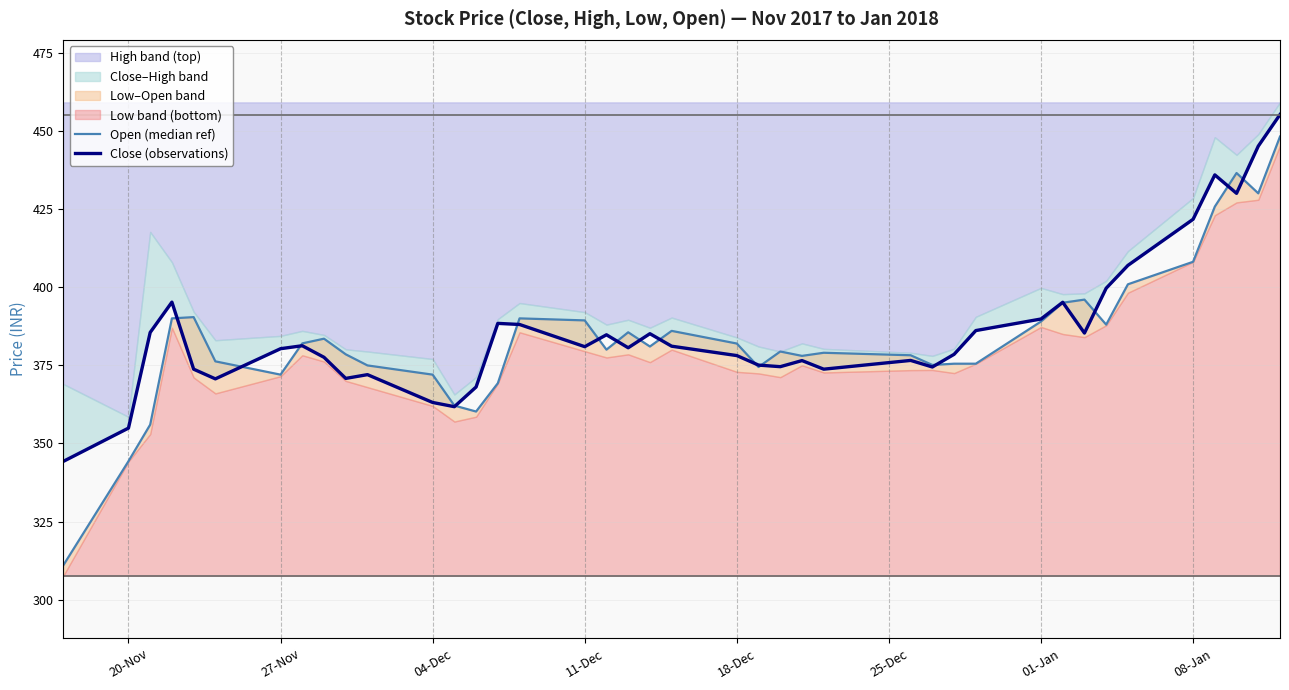

Which series has the widest spread of values?

Open (median ref)